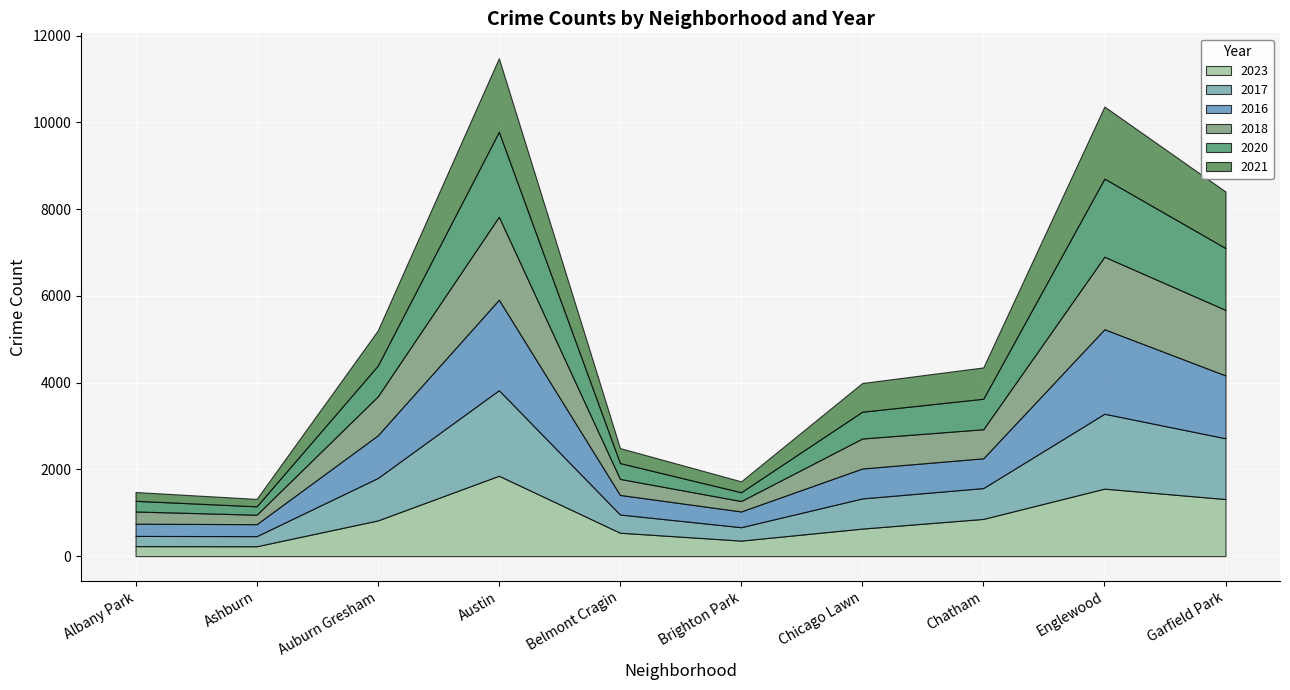

What is the minimum value shown in the chart?

171